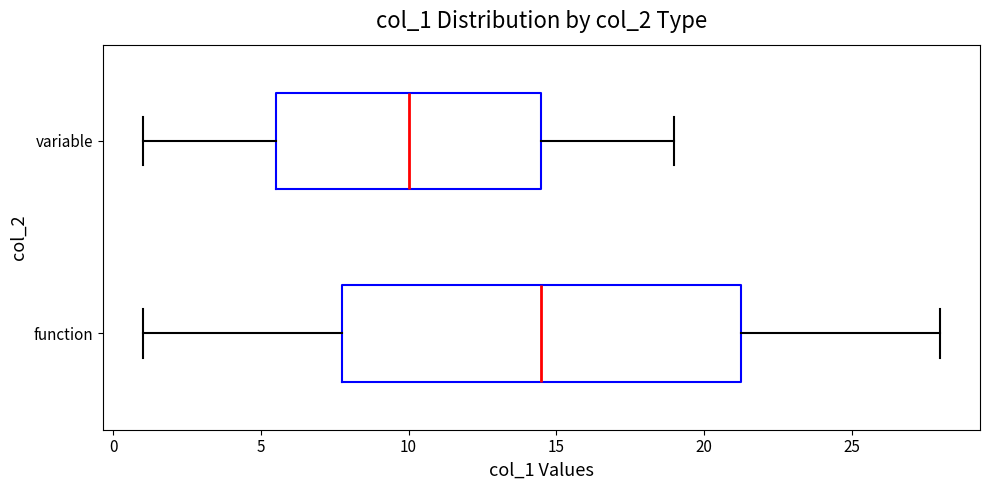

Which box's median line is the furthest to the left?

variable